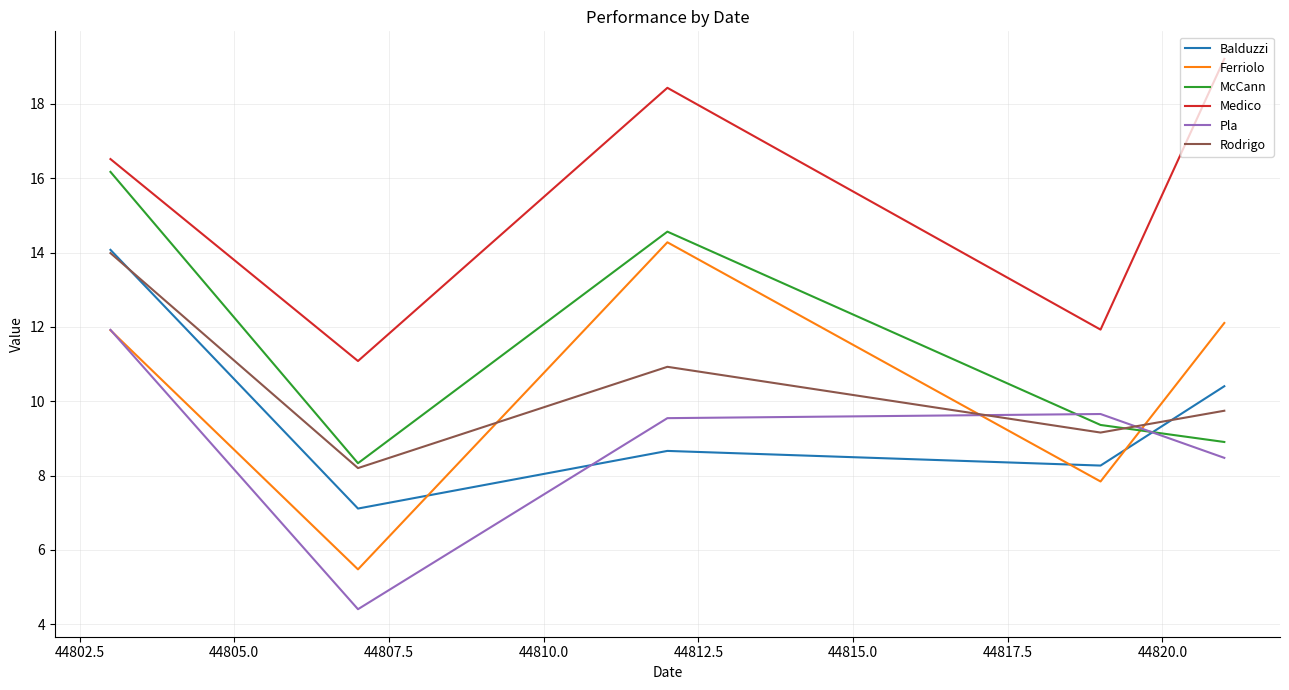

True or false: Ferriolo has more than 0 interior local peaks.

True